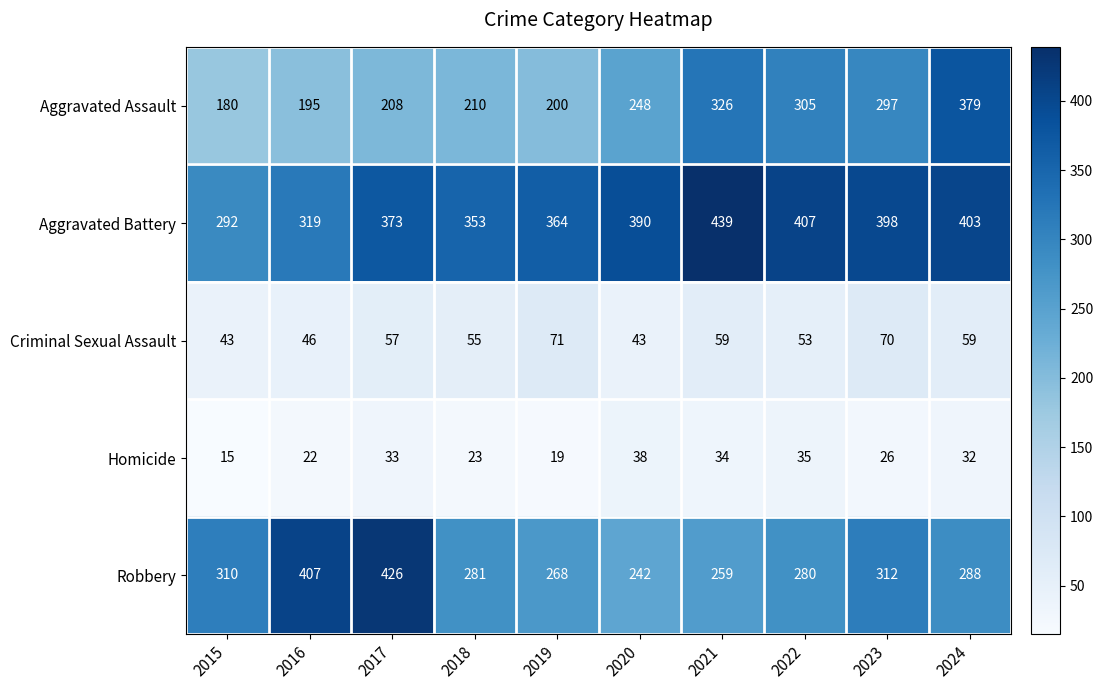

At which label is Homicide closest to 26?

2023